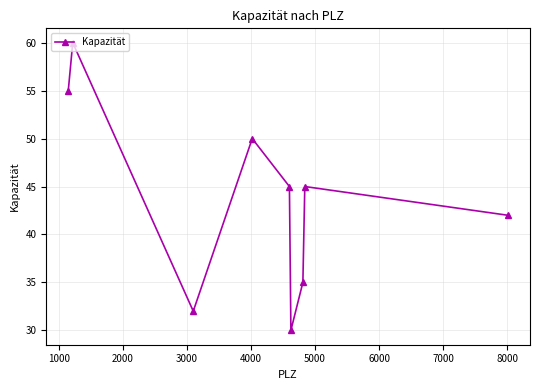

What is the smallest value displayed?

30